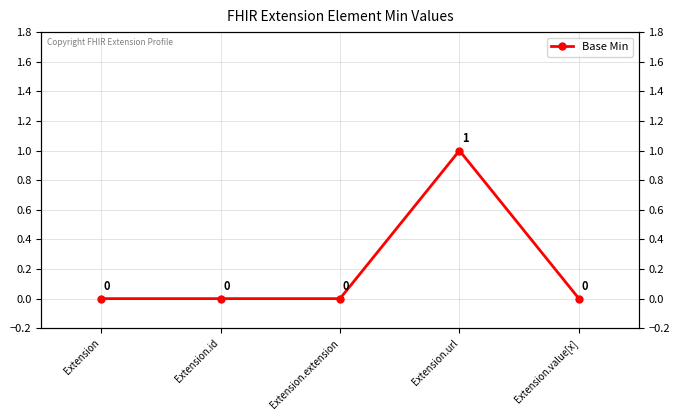

Read the value at Extension.url.

1